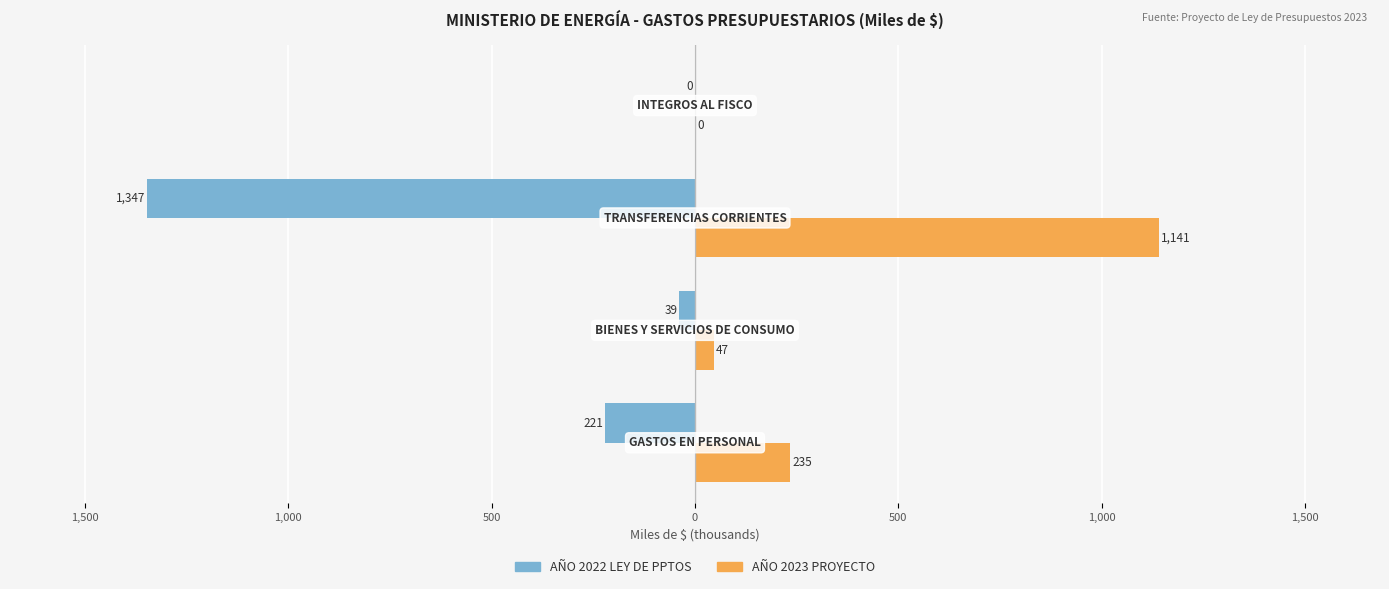

Which series has the widest spread of values?

AÑO 2022 LEY DE PPTOS